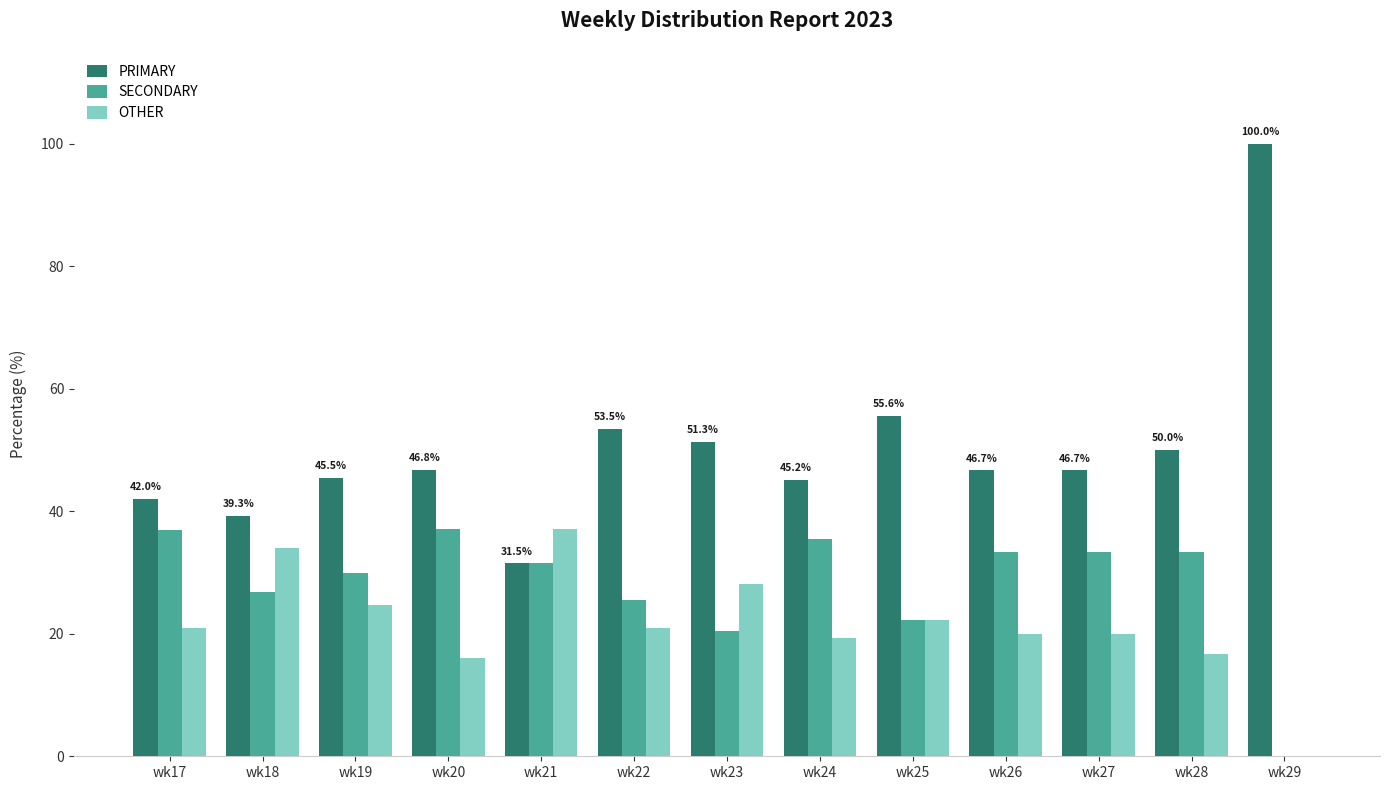

Is it true that PRIMARY equals 12.2 at wk20?

False